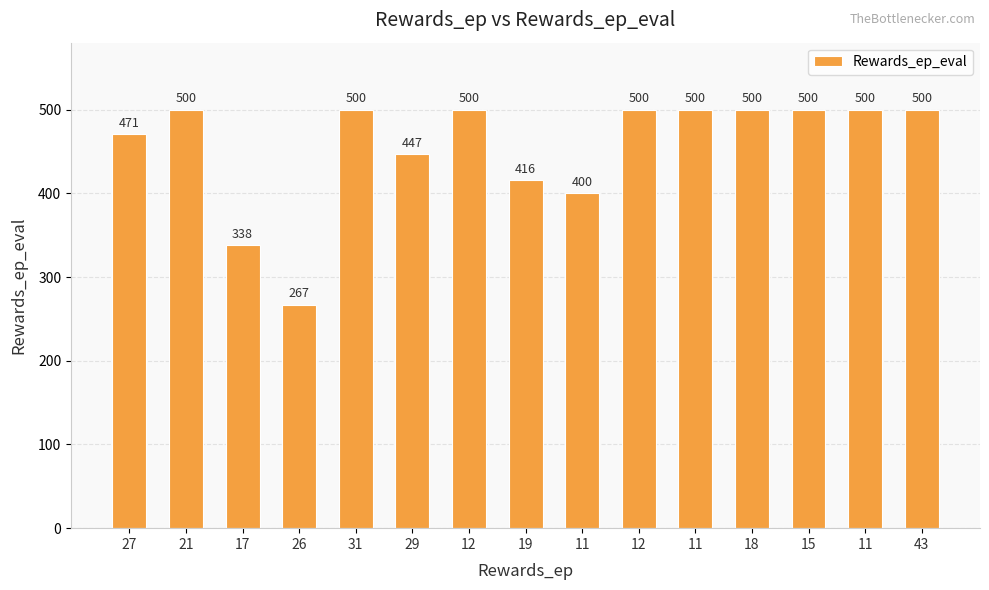

Does the chart contain stacked bars?

No